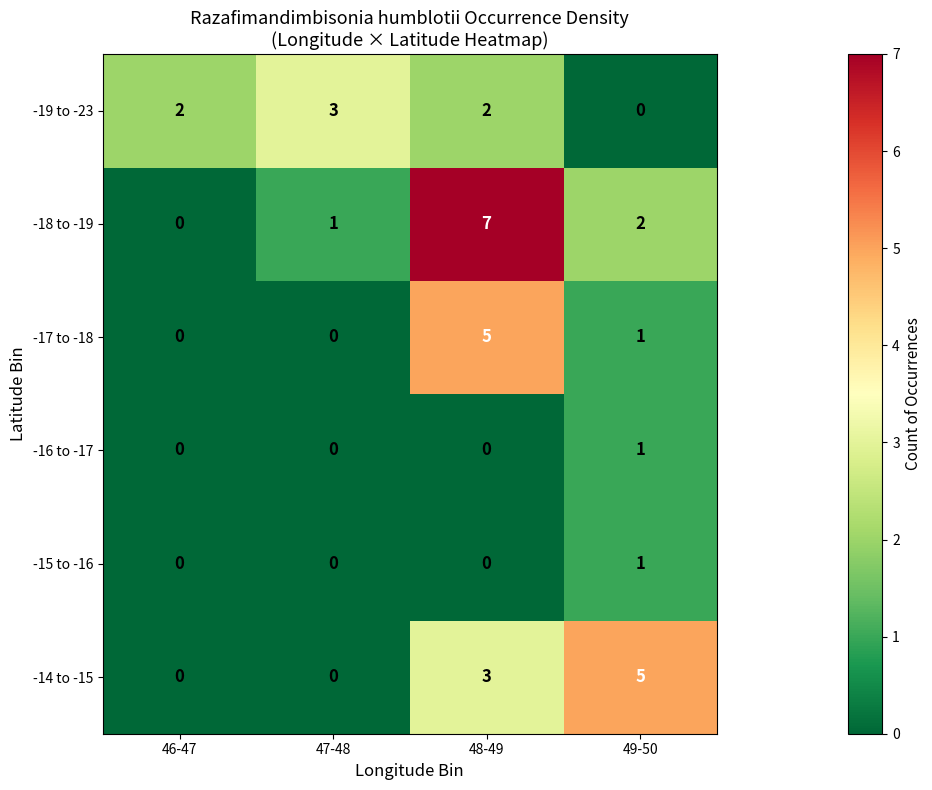

Reading right to left, list all the values displayed in this chart.

-19 to -23: 0	2	3	2
-18 to -19: 2	7	1	0
-17 to -18: 1	5	0	0
-16 to -17: 1	0	0	0
-15 to -16: 1	0	0	0
-14 to -15: 5	3	0	0